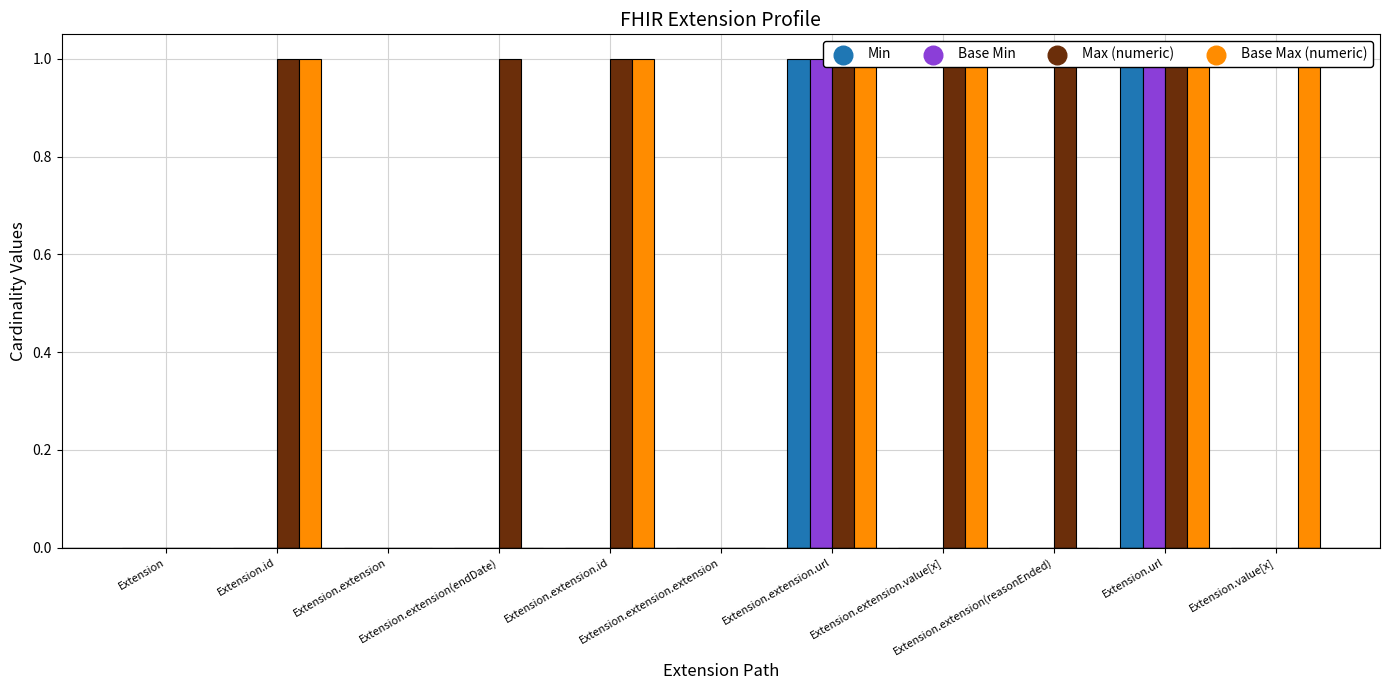

What is the total value across all series at Extension.extension(reasonEnded)?

1